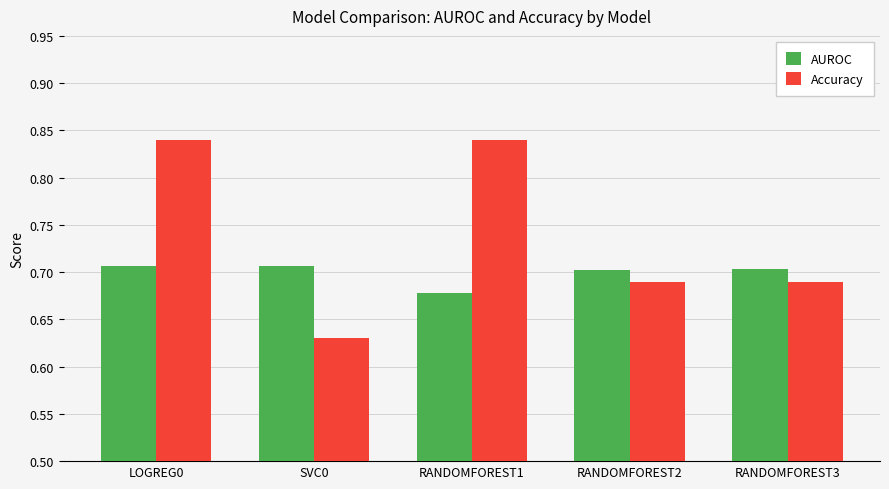

What is the label of the 3rd bar from the right?

RANDOMFOREST1